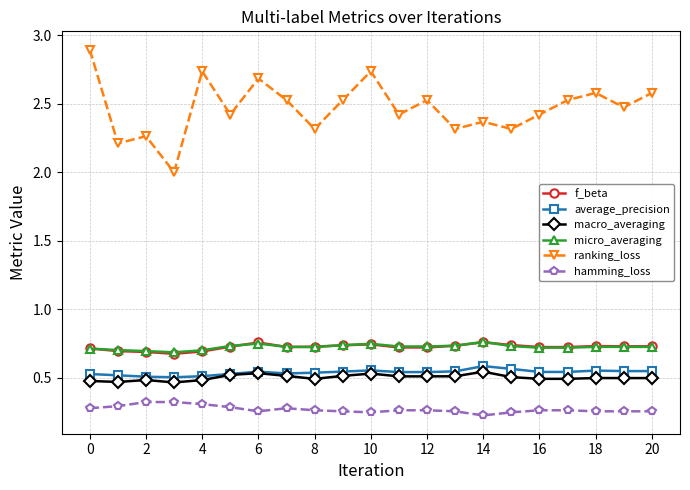

Which series has the largest range (max minus min)?

ranking_loss